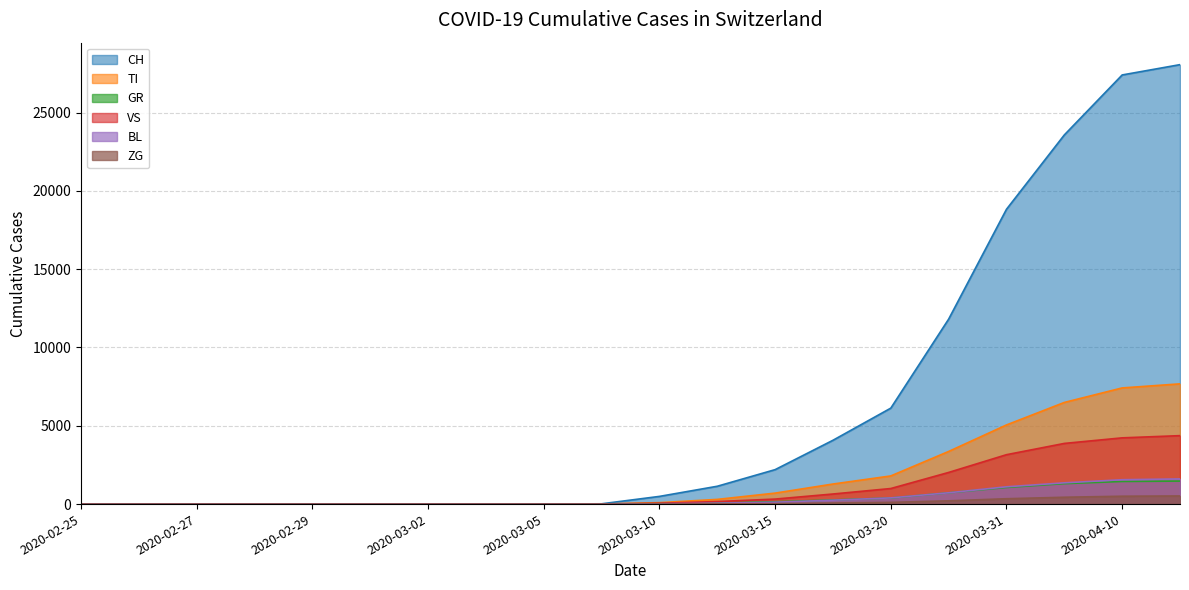

True or false: VS has a value of 644 at 2020-03-18.

True